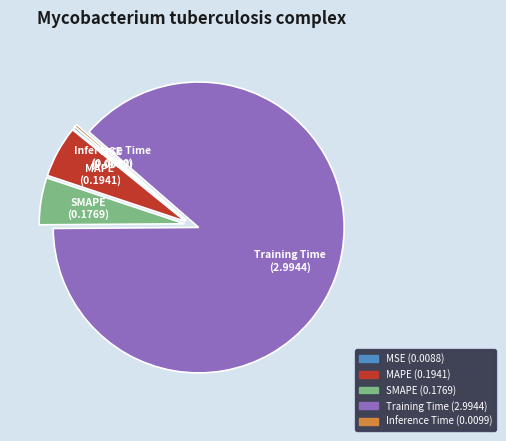

What is the largest slice in the pie chart?

Training Time